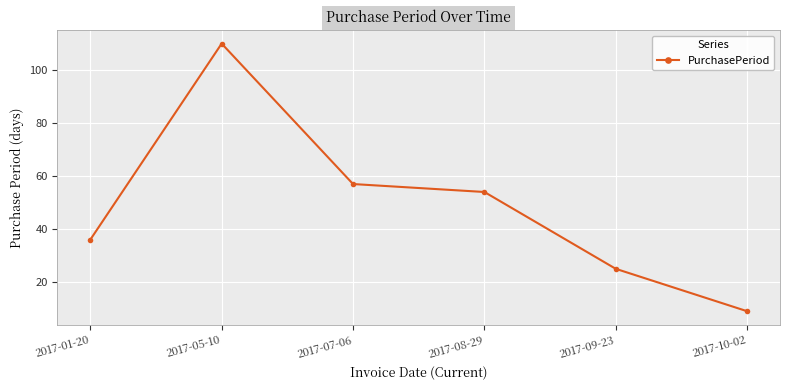

What position from the right is 2017-07-06?

4